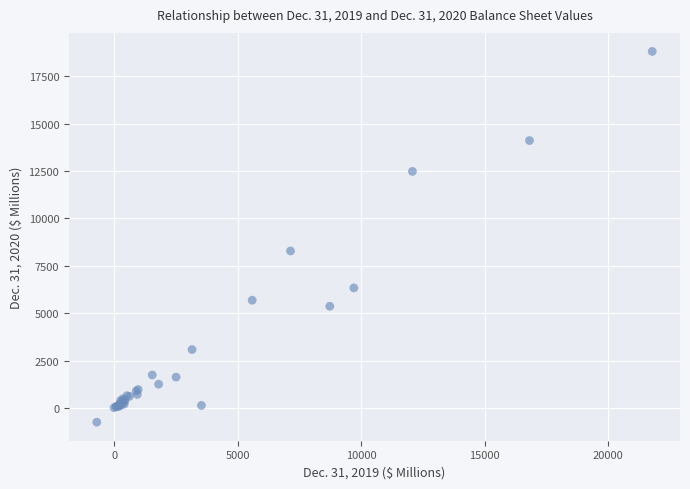

What Y value in the scatter plot is closest to 9033?

8286